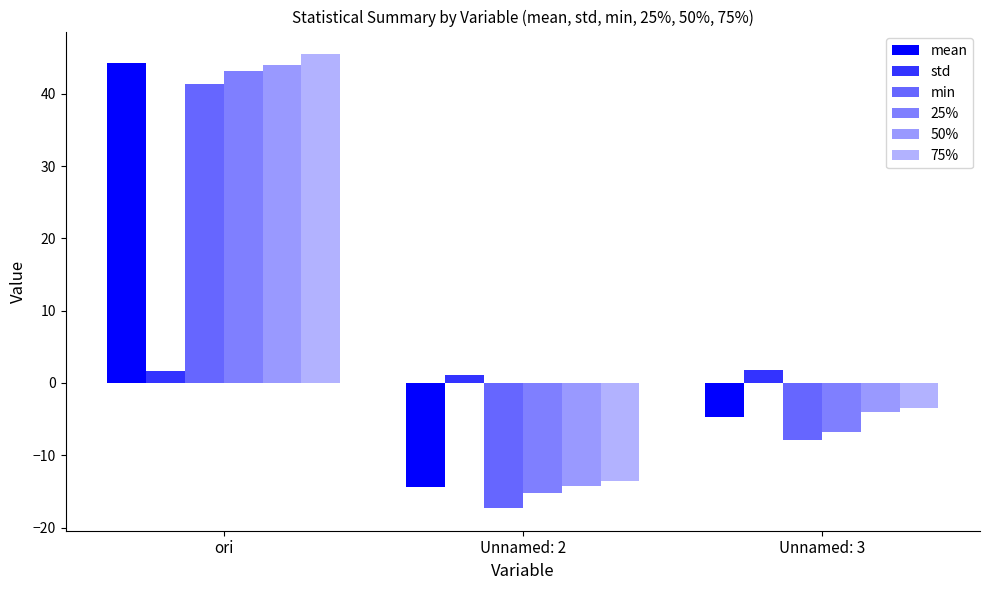

What is the total value across all series at ori?

219.9